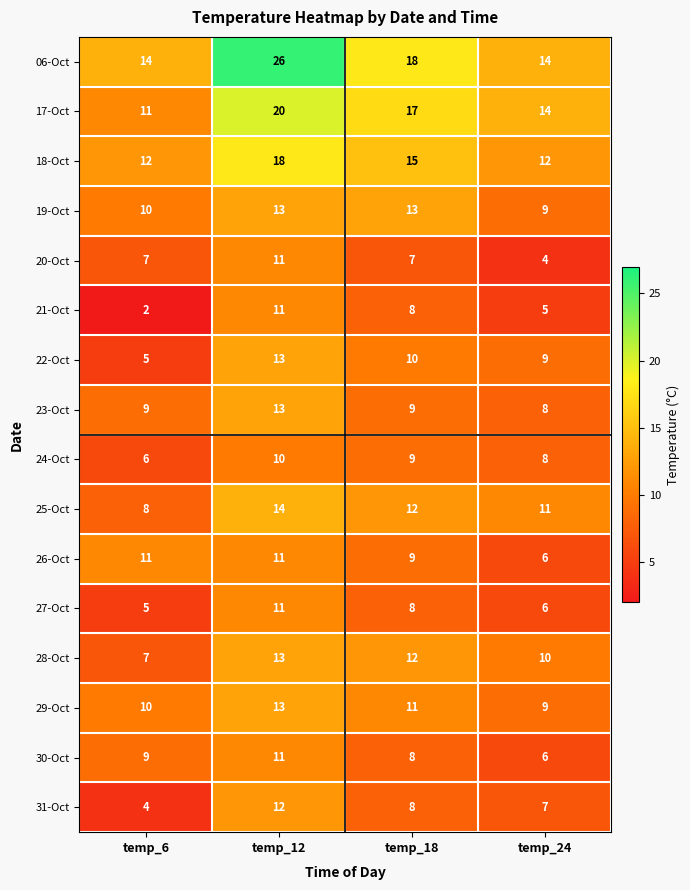

True or false: 22-Oct has a value of 13 at temp_24.

False